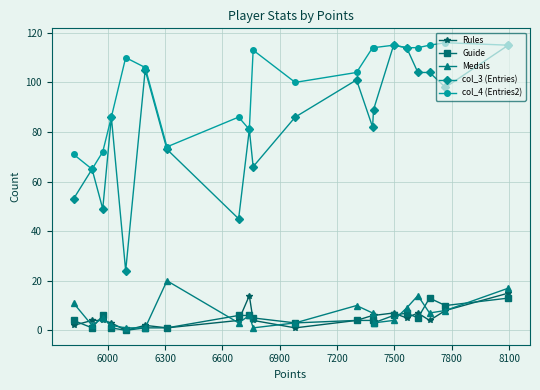

What is the highest value of the Rules series?

15